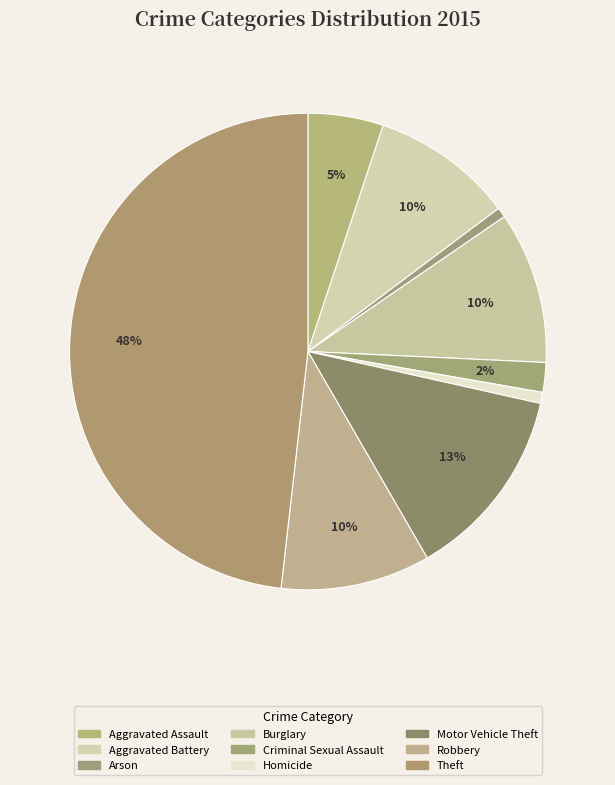

The Homicide slice represents 1% of the pie. True or false?

True